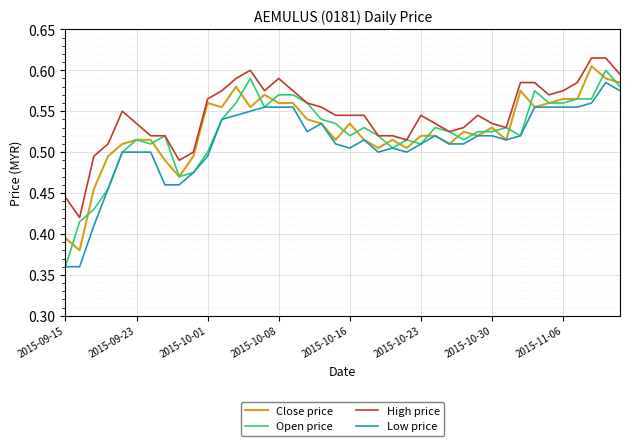

True or false: High price and Low price intersect in this chart.

False